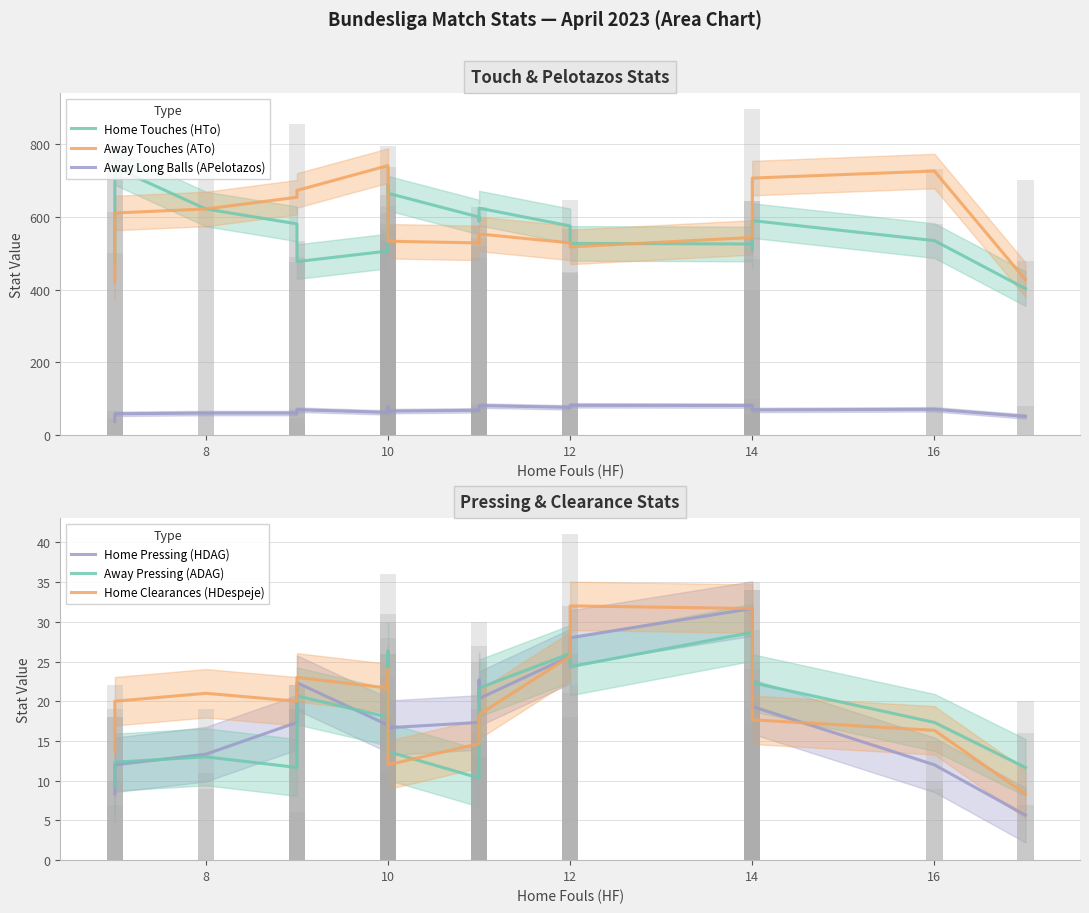

Rank the series by their maximum value, from highest to lowest.

Away Touches (ATo), Home Touches (HTo), Away Long Balls (APelotazos), Home Clearances (HDespeje), Home Pressing (HDAG), Away Pressing (ADAG)